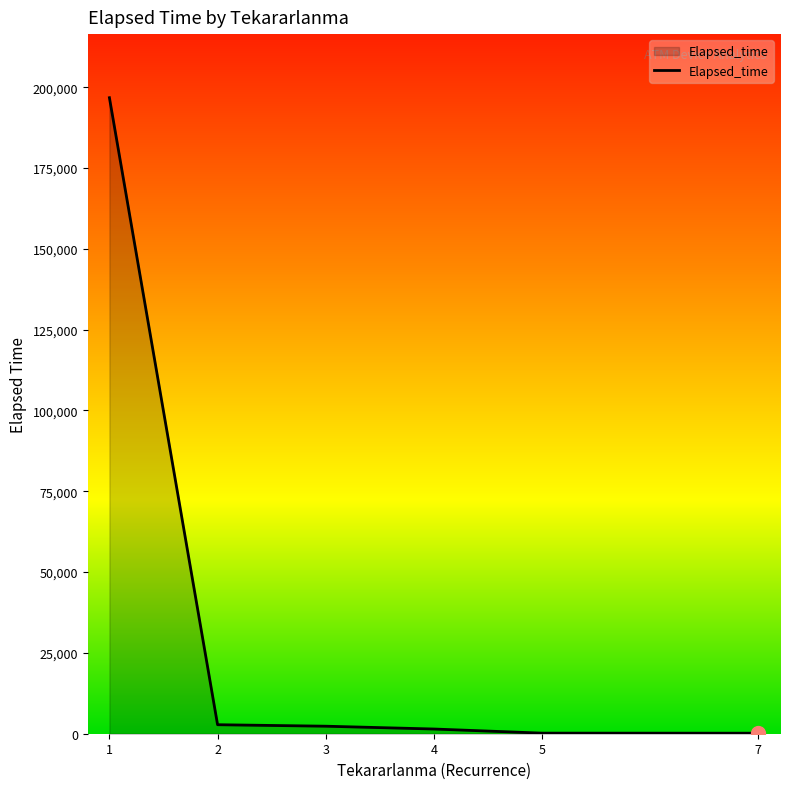

True or false: there are more than 2 points higher than both neighbors.

False